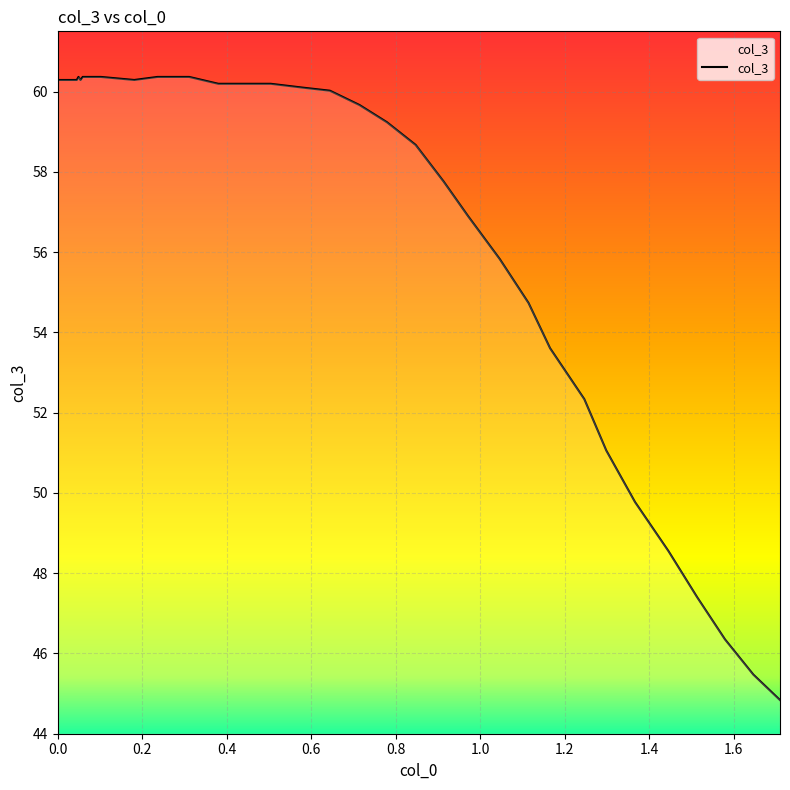

What is the difference between the maximum and second lowest values?

14.9